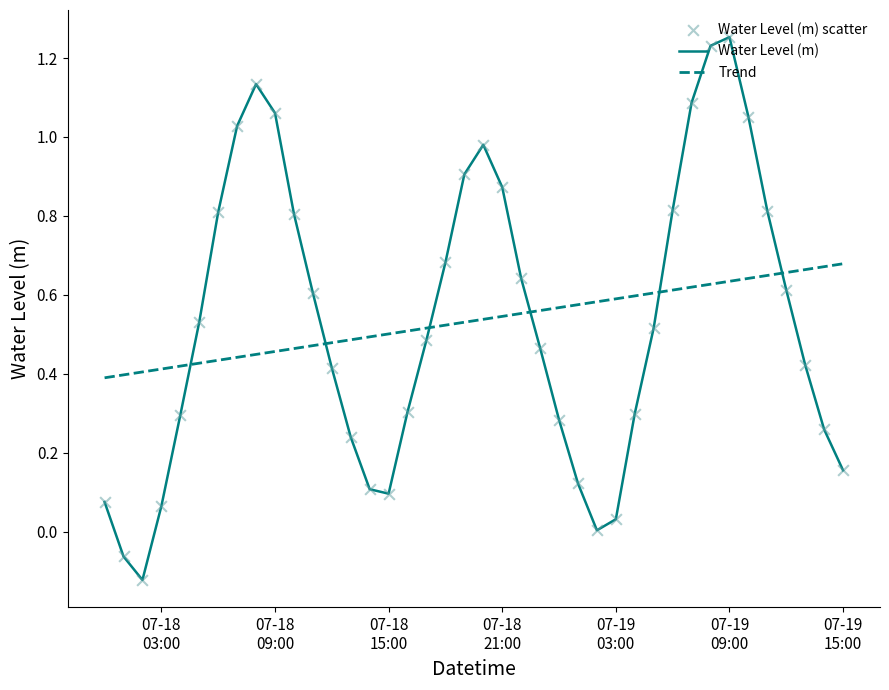

Which series has the largest range (max minus min)?

Water Level (m)